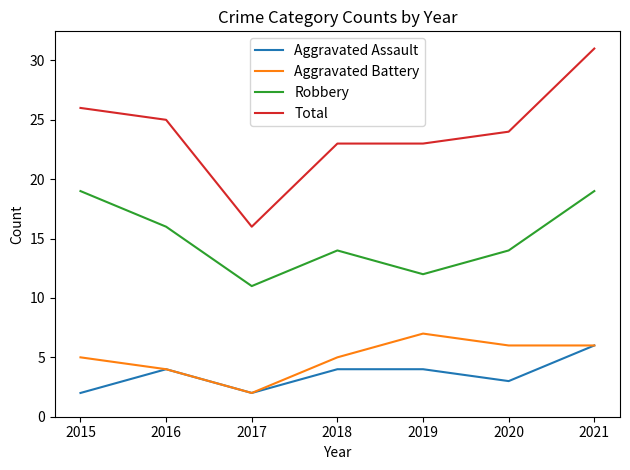

How many lines are shown in the chart?

4